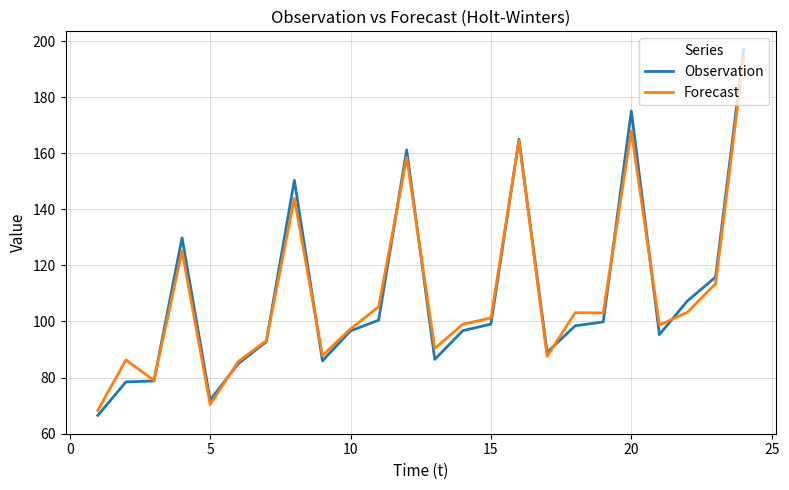

At how many categories does at least one series exceed 144?

5